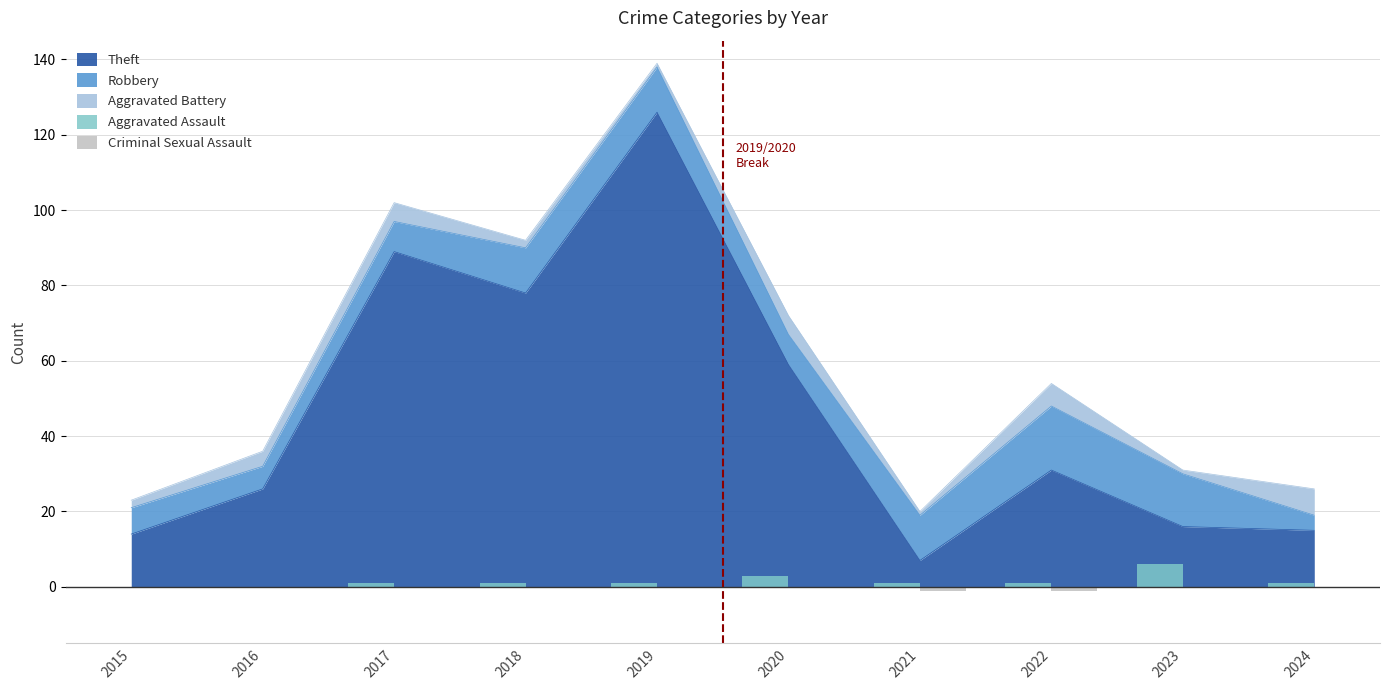

Which category has the lowest value in the Criminal Sexual Assault series?

2021